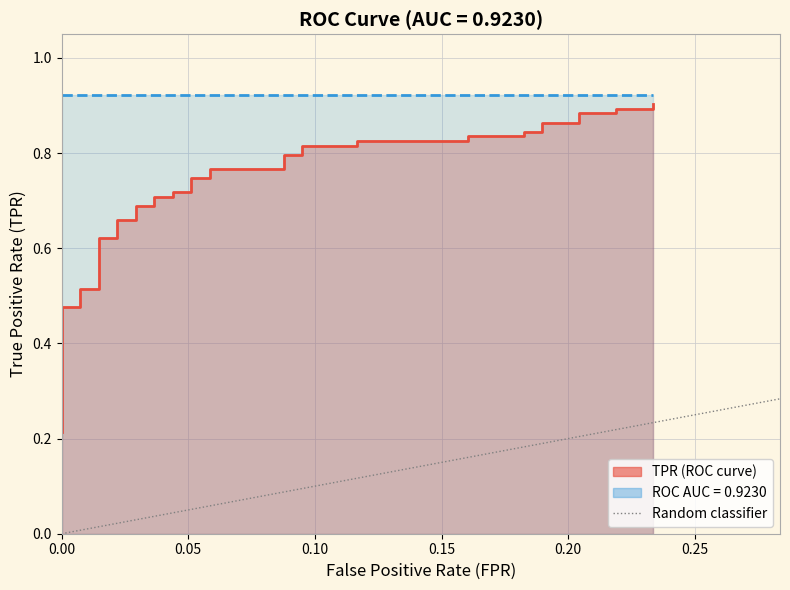

How many categories are shown in the chart?

2